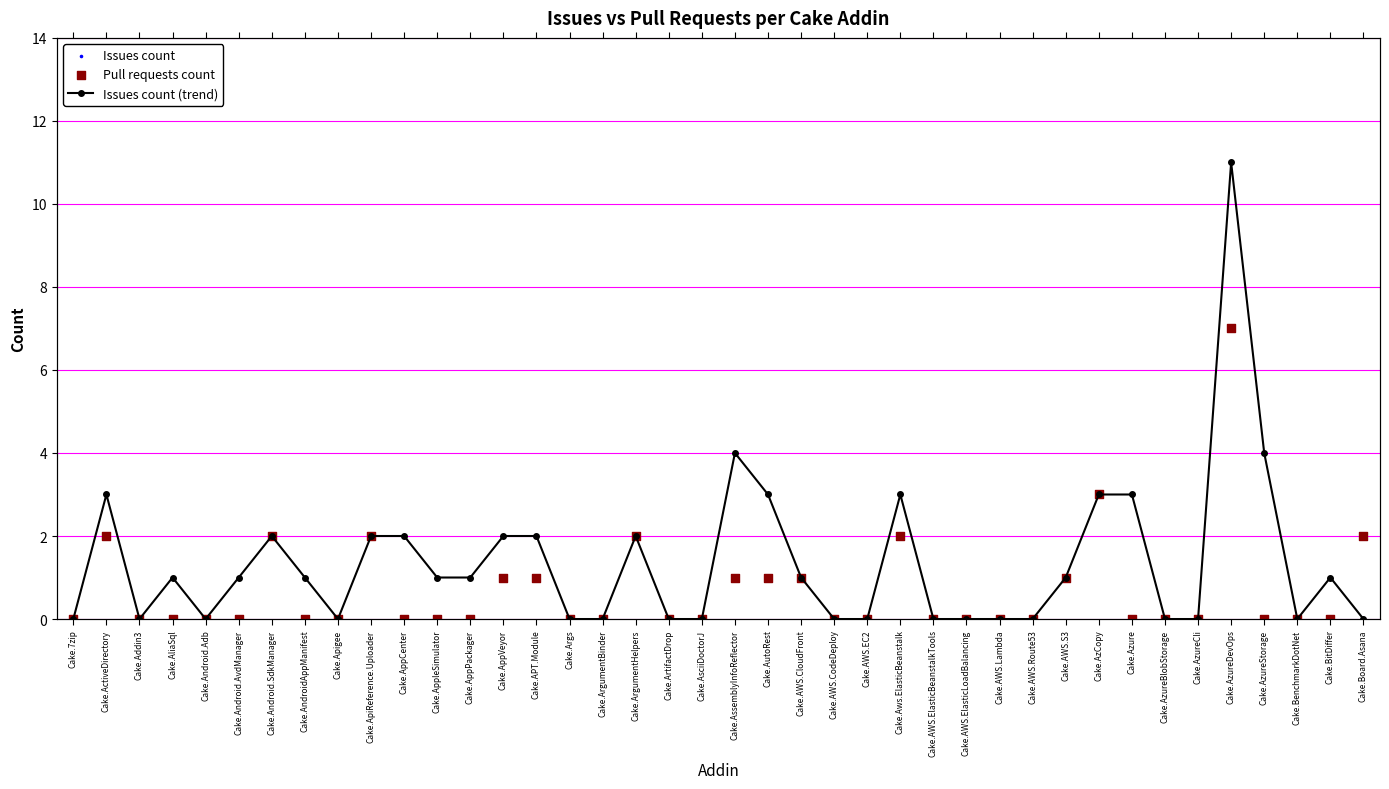

What is the total value across all series at Cake.AWS.CloudFront?

3